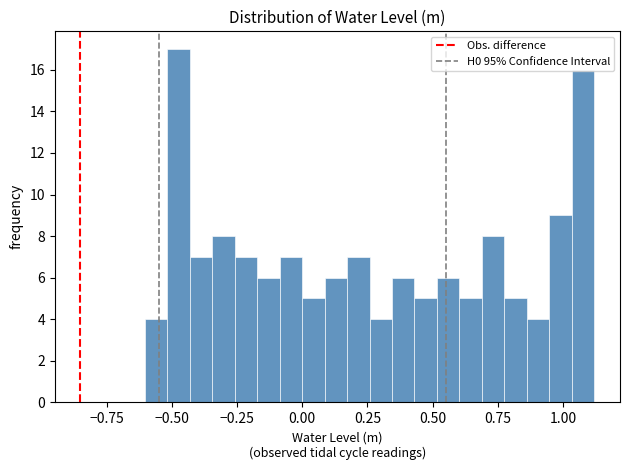

Read against the x-axis, roughly where is the centre of the tallest bar?

-0.45